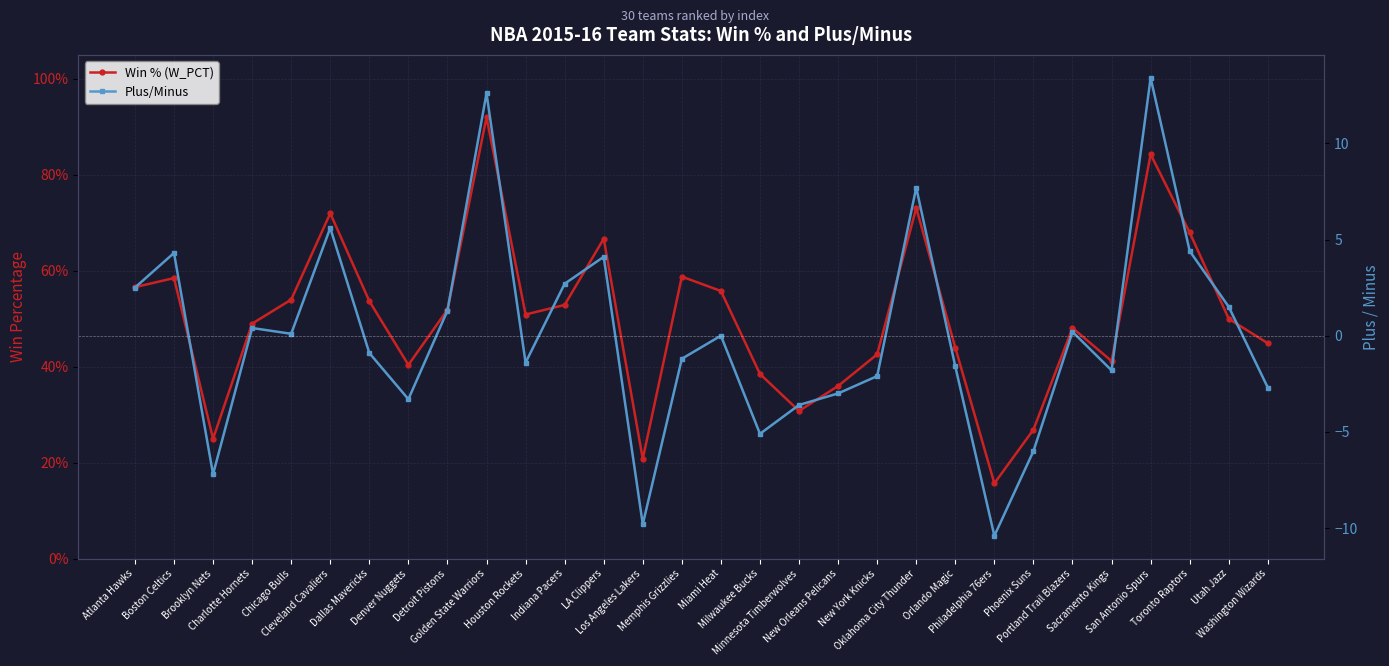

What is the total value across all series at Cleveland Cavaliers?

6.3